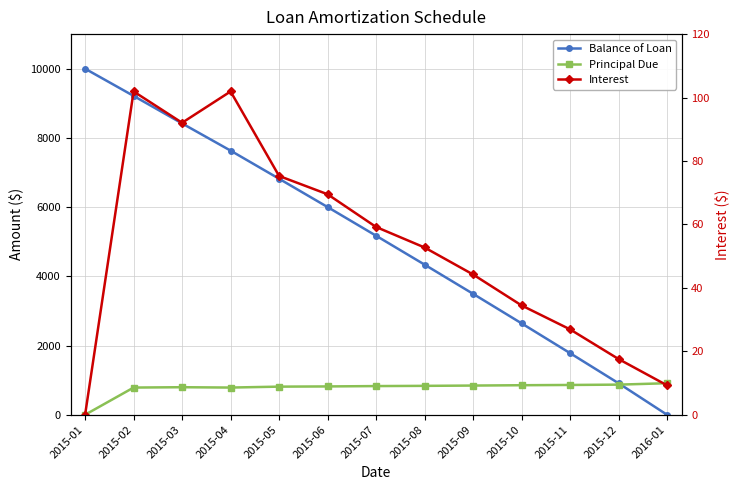

At how many categories does at least one series exceed 1771?

11